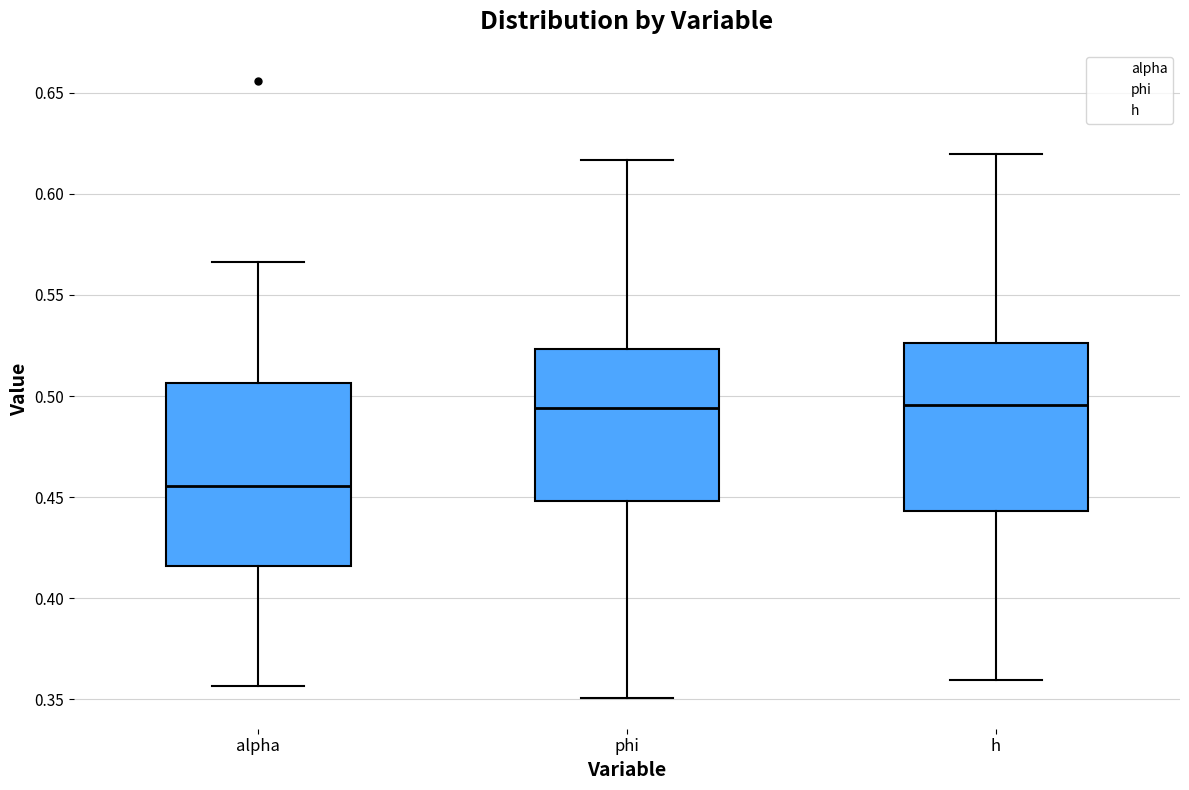

Comparing the boxes themselves (not the whiskers), which one is the tallest?

alpha